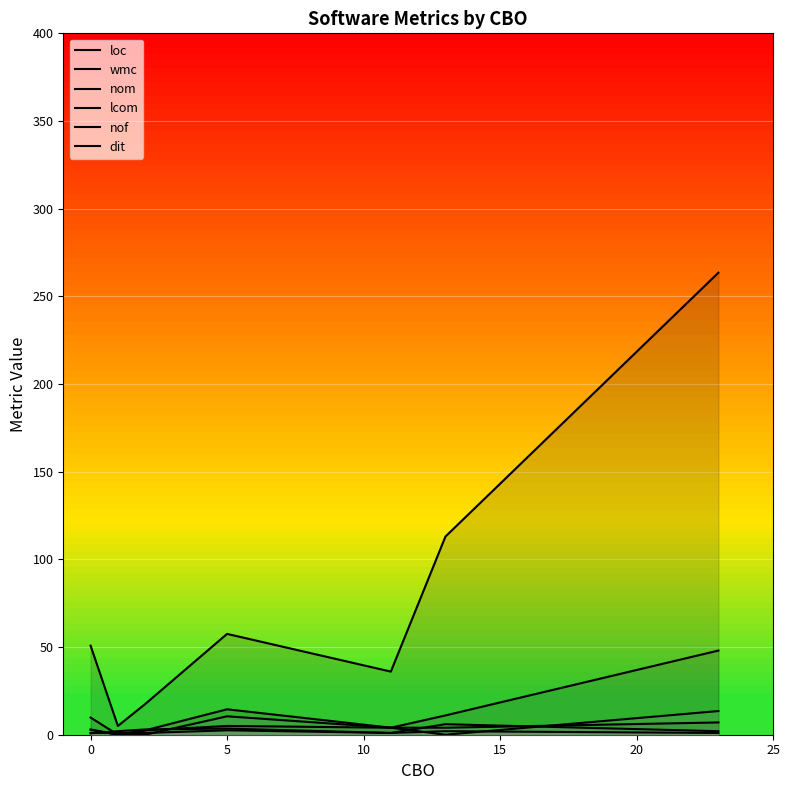

What is the average value of the nof series?

2.6